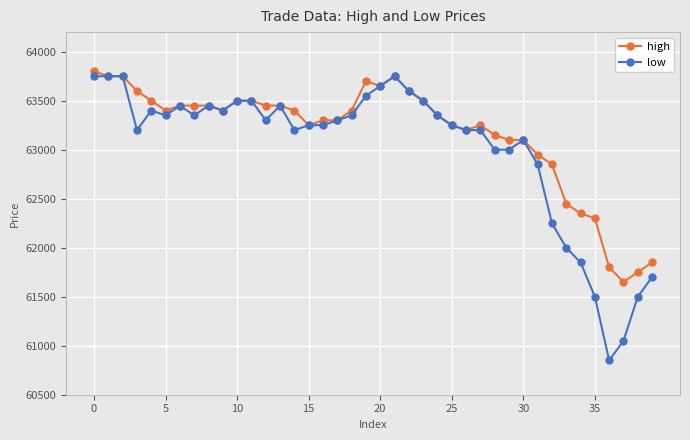

What is the lowest value of the low series?

60850